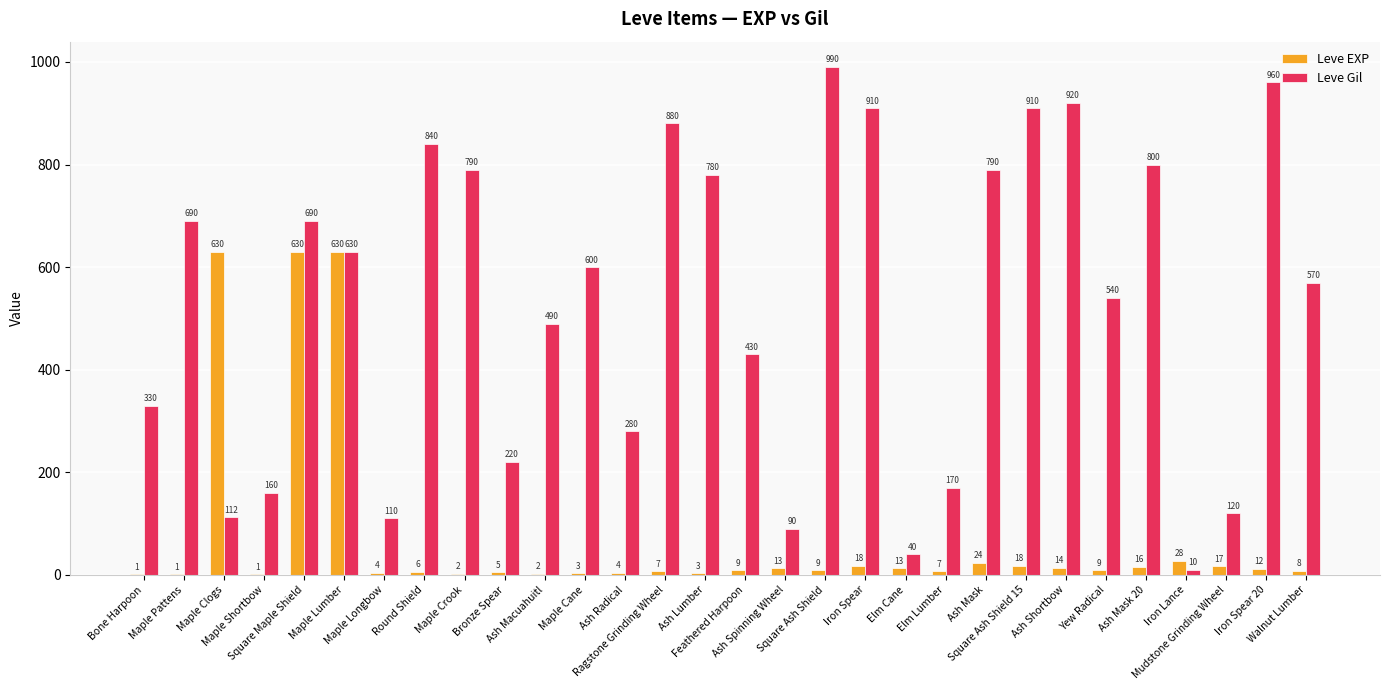

Reading right to left, what are all the values shown in this chart?

Leve EXP: Walnut Lumber=8	Iron Spear 20=12	Mudstone Grinding Wheel=17	Iron Lance=28	Ash Mask 20=16	Yew Radical=9	Ash Shortbow=14	Square Ash Shield 15=18	Ash Mask=24	Elm Lumber=7	Elm Cane=13	Iron Spear=18	Square Ash Shield=9	Ash Spinning Wheel=13	Feathered Harpoon=9	Ash Lumber=3	Ragstone Grinding Wheel=7	Ash Radical=4	Maple Cane=3	Ash Macuahuitl=2	Bronze Spear=5	Maple Crook=2	Round Shield=6	Maple Longbow=4	Maple Lumber=630	Square Maple Shield=630	Maple Shortbow=1	Maple Clogs=630	Maple Pattens=1	Bone Harpoon=1
Leve Gil: Walnut Lumber=570	Iron Spear 20=960	Mudstone Grinding Wheel=120	Iron Lance=10	Ash Mask 20=800	Yew Radical=540	Ash Shortbow=920	Square Ash Shield 15=910	Ash Mask=790	Elm Lumber=170	Elm Cane=40	Iron Spear=910	Square Ash Shield=990	Ash Spinning Wheel=90	Feathered Harpoon=430	Ash Lumber=780	Ragstone Grinding Wheel=880	Ash Radical=280	Maple Cane=600	Ash Macuahuitl=490	Bronze Spear=220	Maple Crook=790	Round Shield=840	Maple Longbow=110	Maple Lumber=630	Square Maple Shield=690	Maple Shortbow=160	Maple Clogs=112	Maple Pattens=690	Bone Harpoon=330